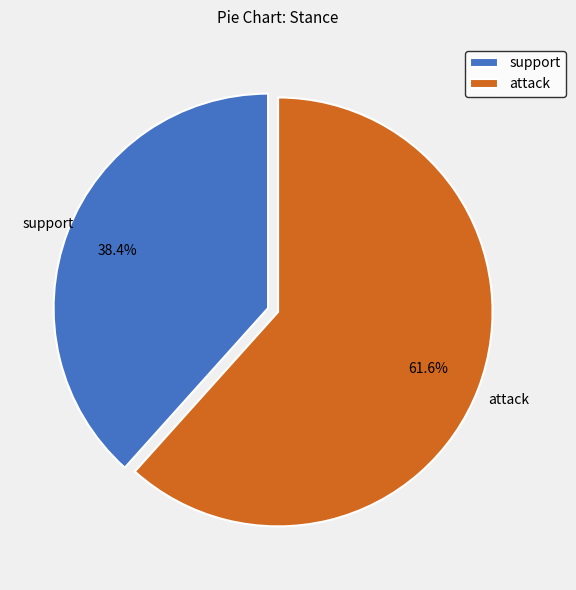

What percentage is the attack slice, to the nearest percent?

62%